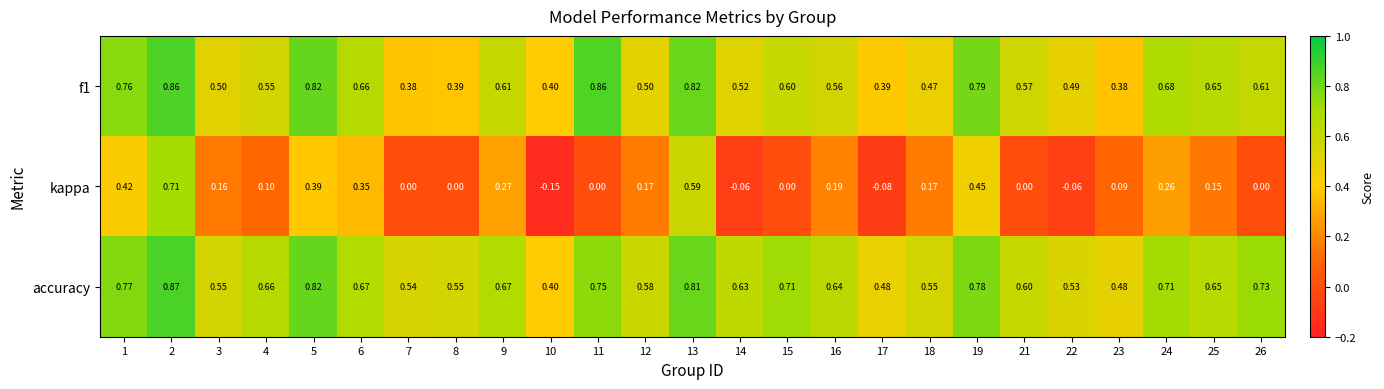

How many distinct data groups are displayed?

3